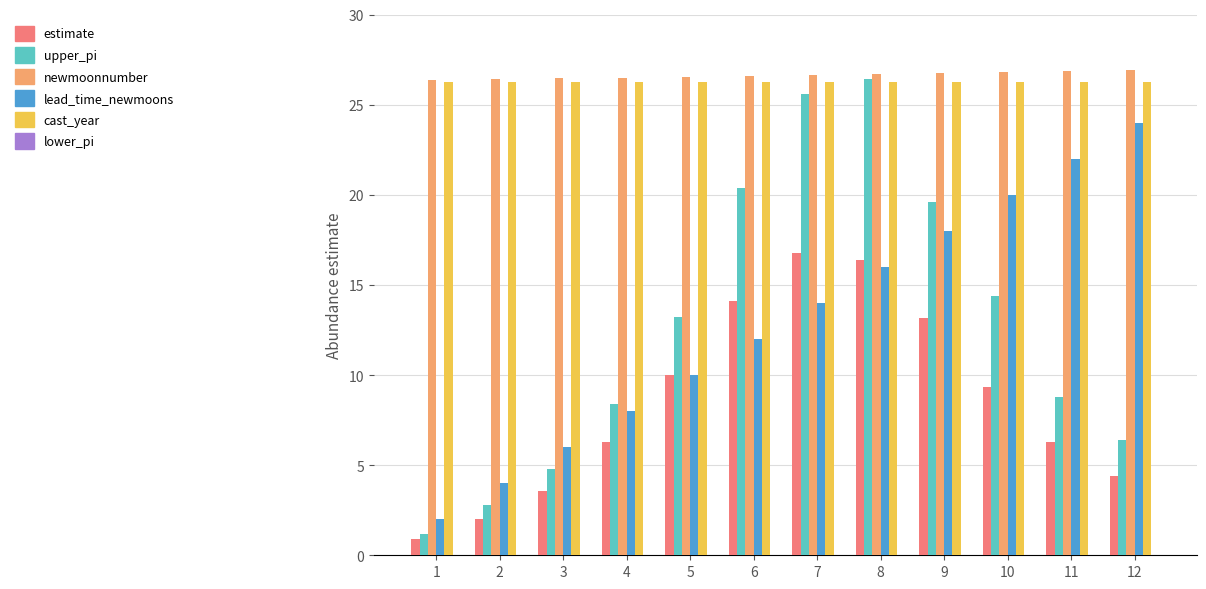

What is the minimum value for cast_year?

26.3